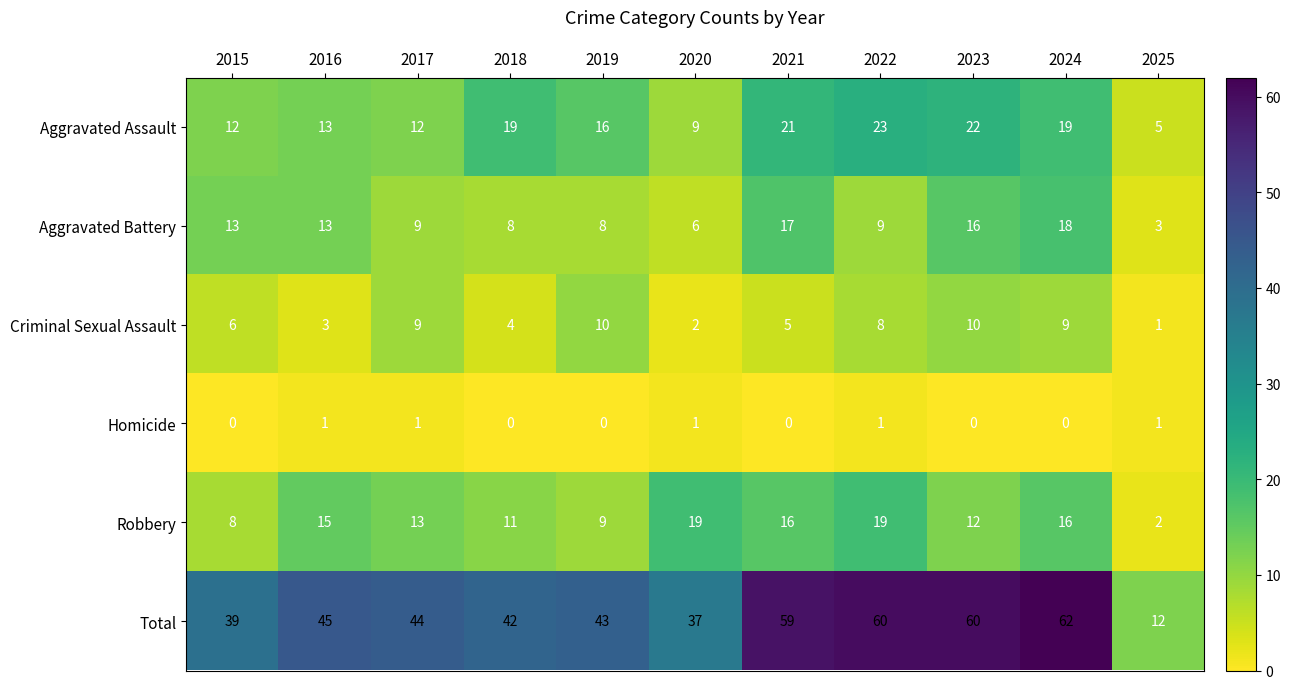

What is the average value of the Criminal Sexual Assault series?

6